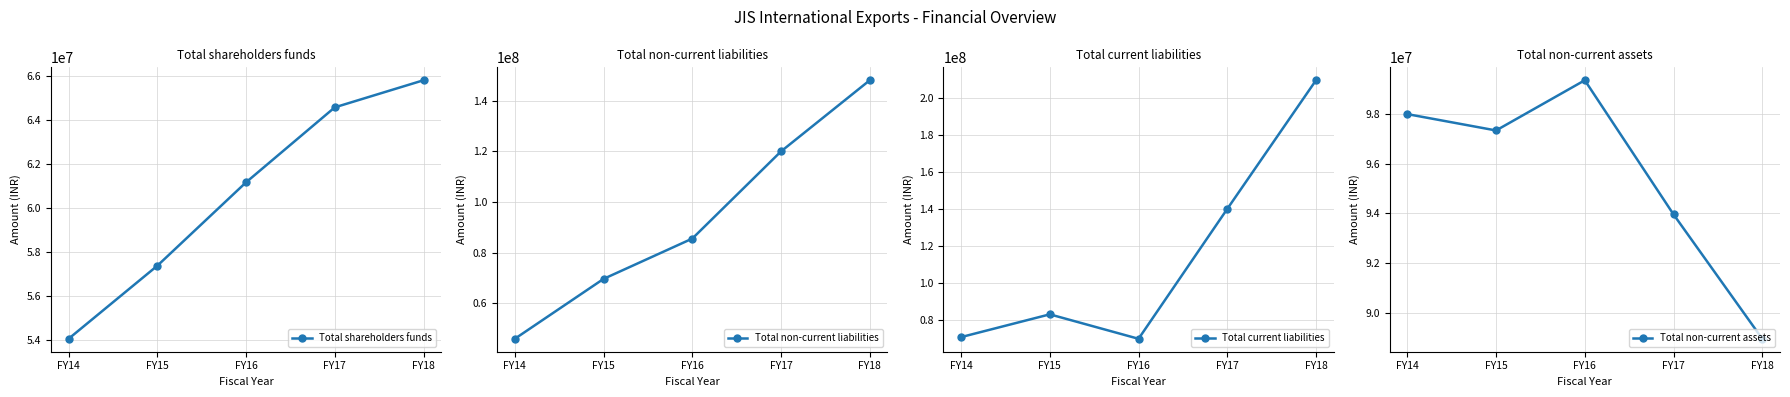

What is the difference between the highest and lowest values at FY16?

38215834